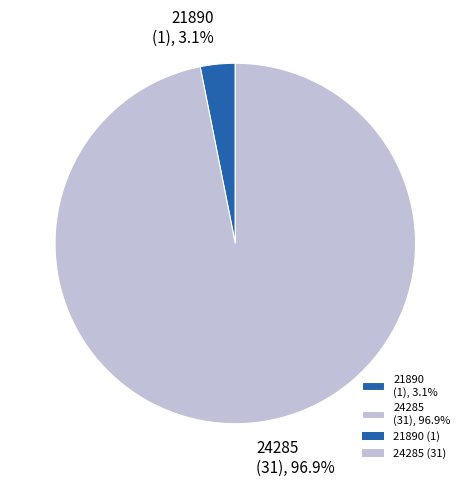

How many segments does this pie chart have?

2